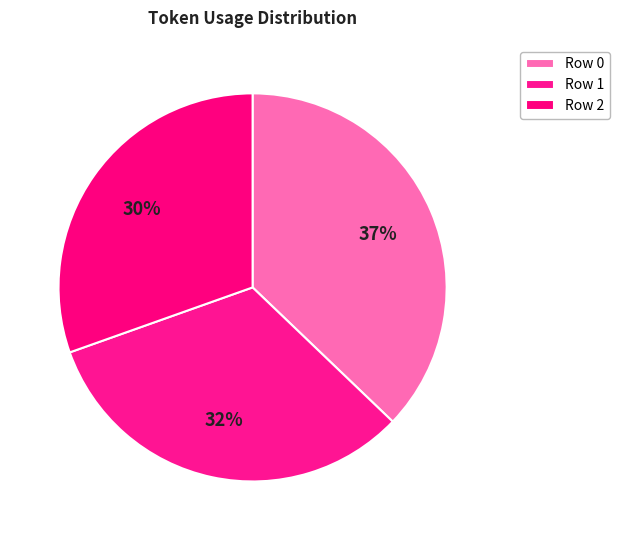

To the nearest percent, what is the difference between the largest and smallest slice percentages?

7%